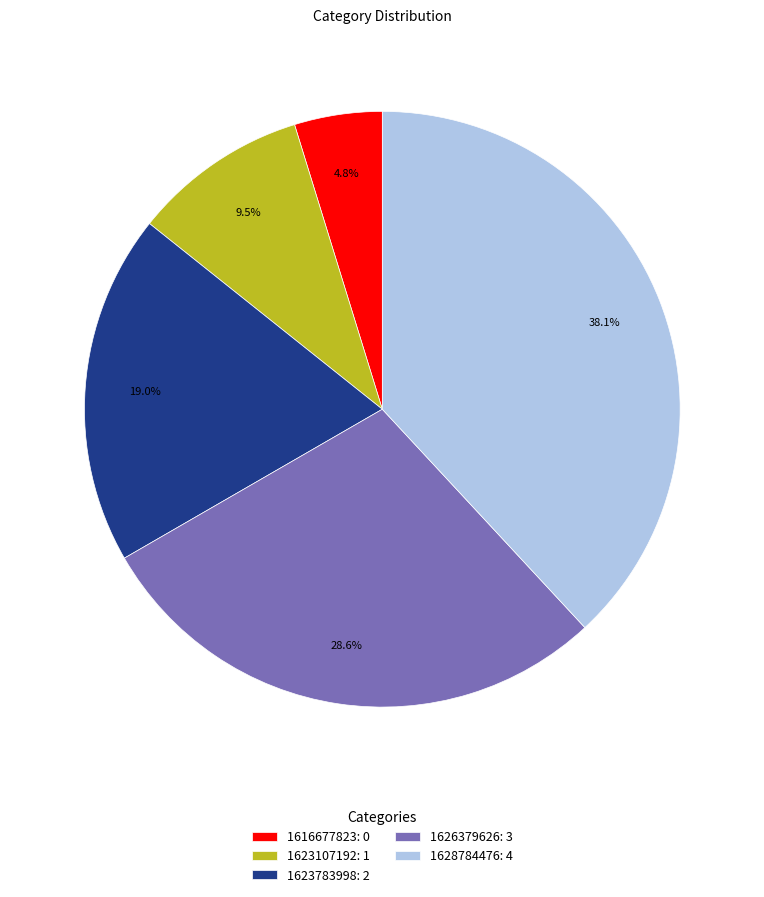

Does any single category account for the majority?

No